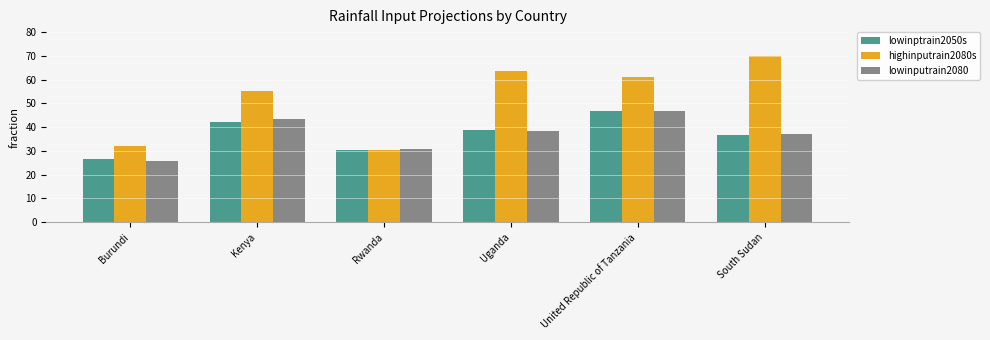

What are all the series names shown in the legend?

lowinptrain2050s, highinputrain2080s, lowinputrain2080